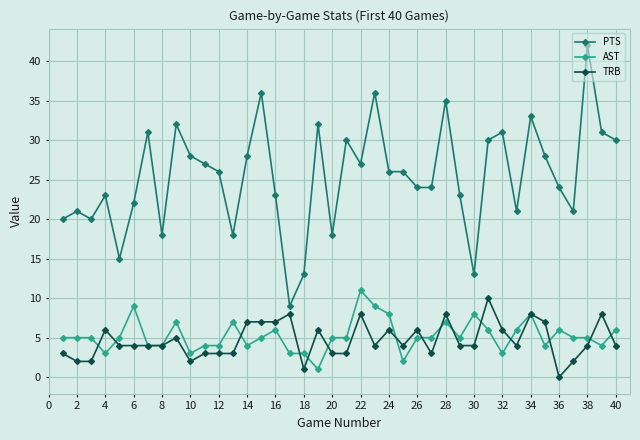

After their last crossing, which series has the higher values: TRB or AST?

AST